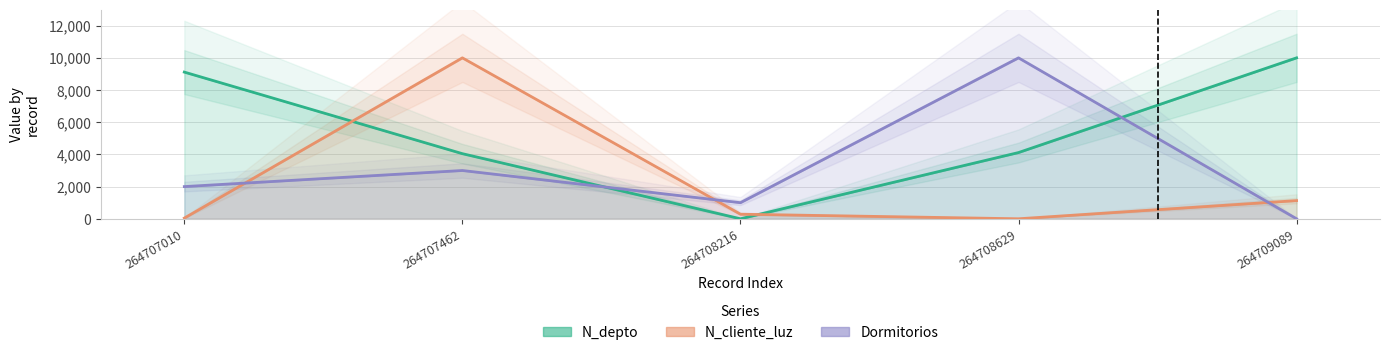

Between which two adjacent categories do N_cliente_luz and Dormitorios first intersect?

264707010 and 264707462